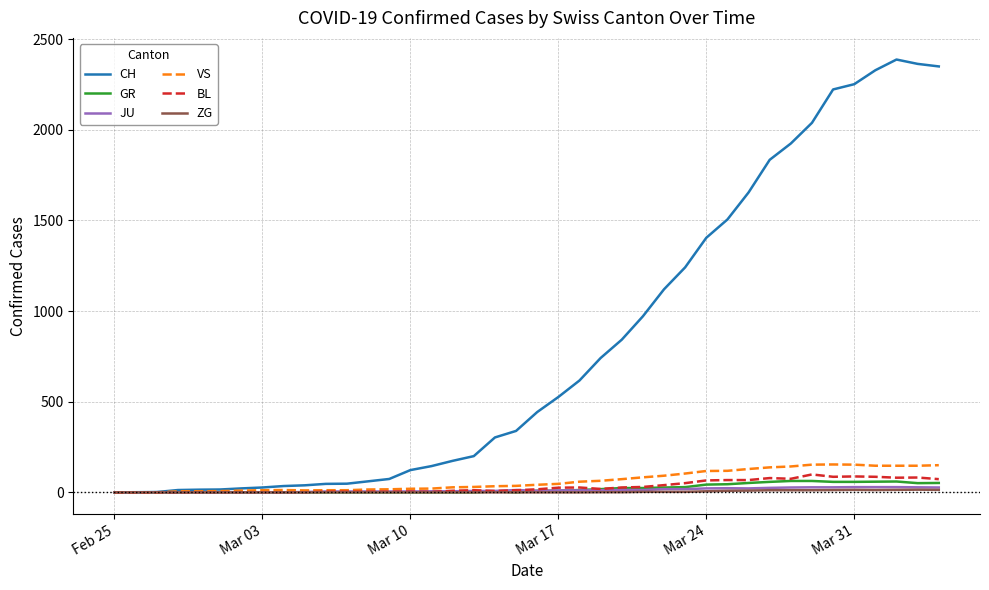

Which series has the largest total across all categories?

CH